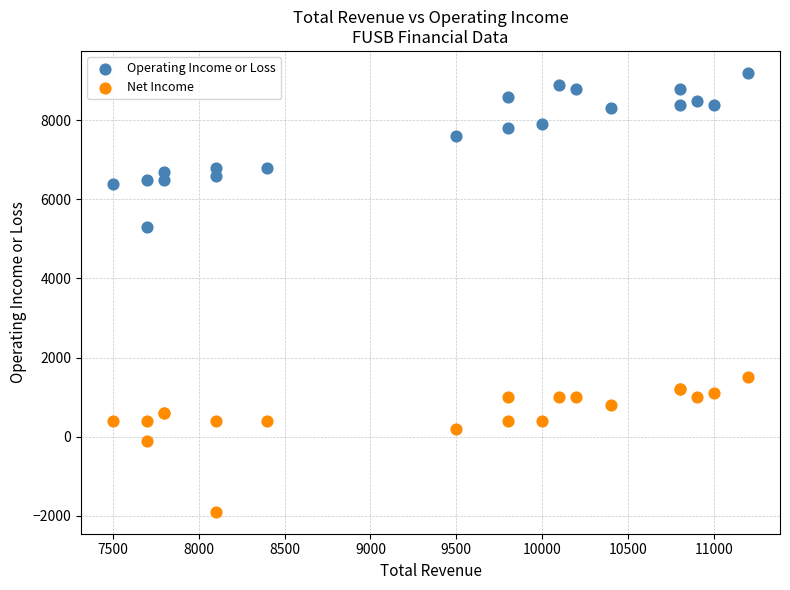

Which series contains the lowest Y value?

Net Income